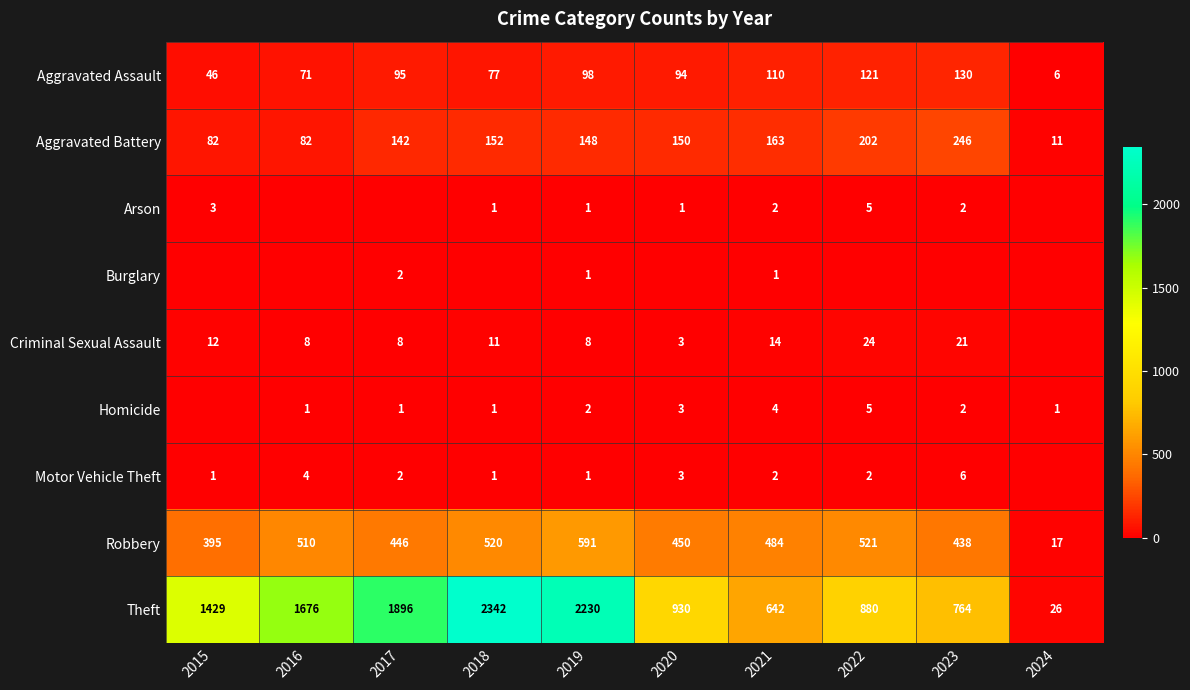

What is the difference between the highest and lowest values at 2023?

764